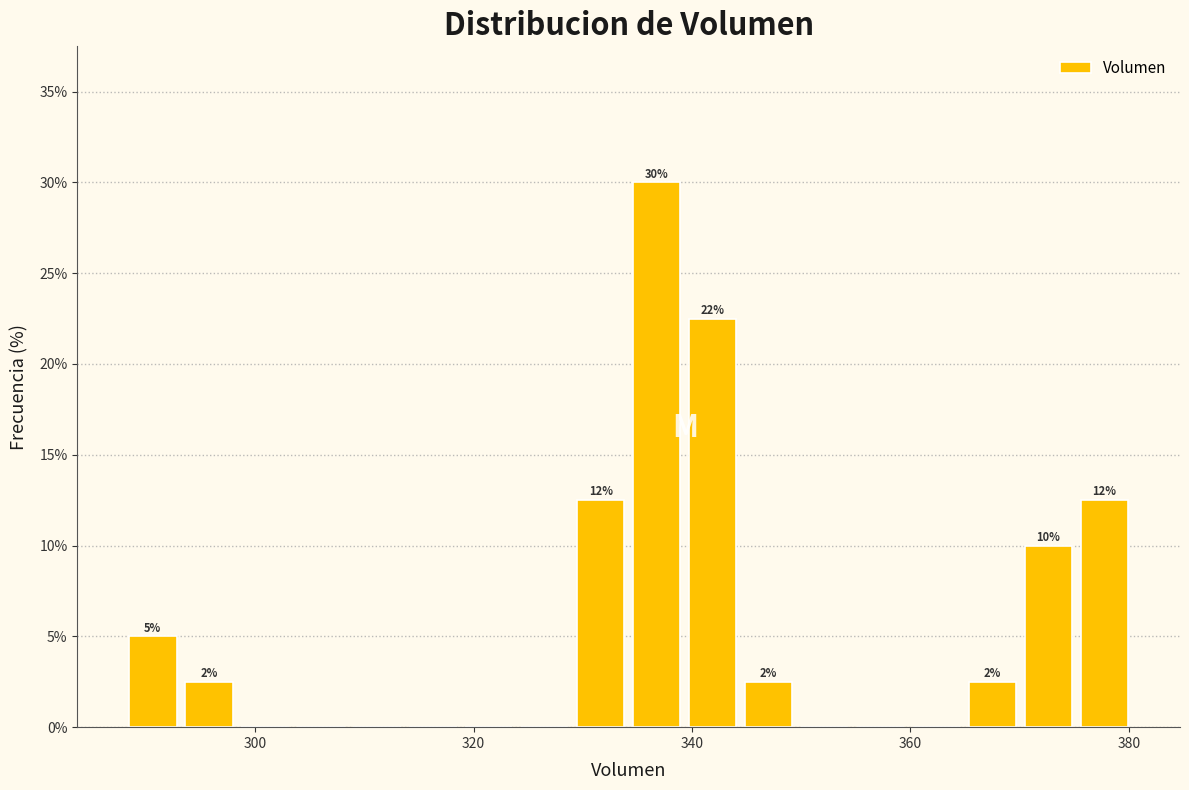

Around what value on the x-axis is the tallest bar? Give the approximate position of its centre, as read against the axis.

336